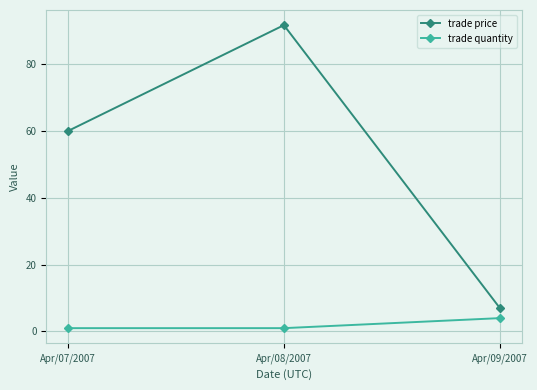

What is the label of the 3rd point from the right?

Apr/07/2007